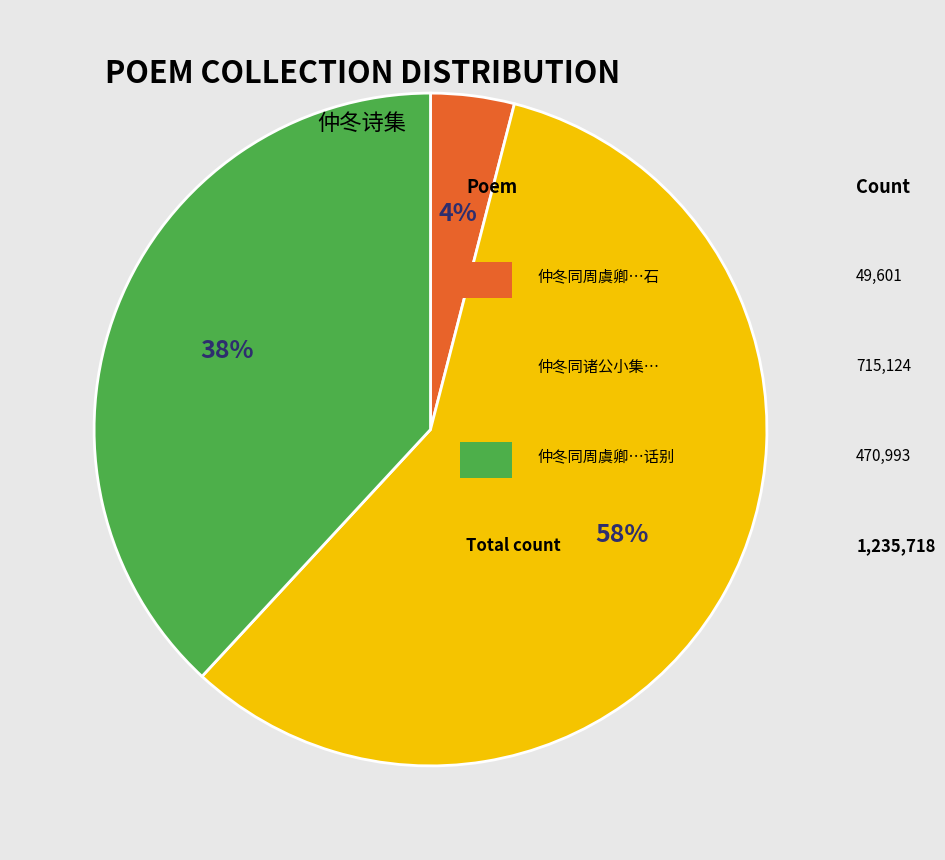

Is there a majority slice in this chart?

Yes